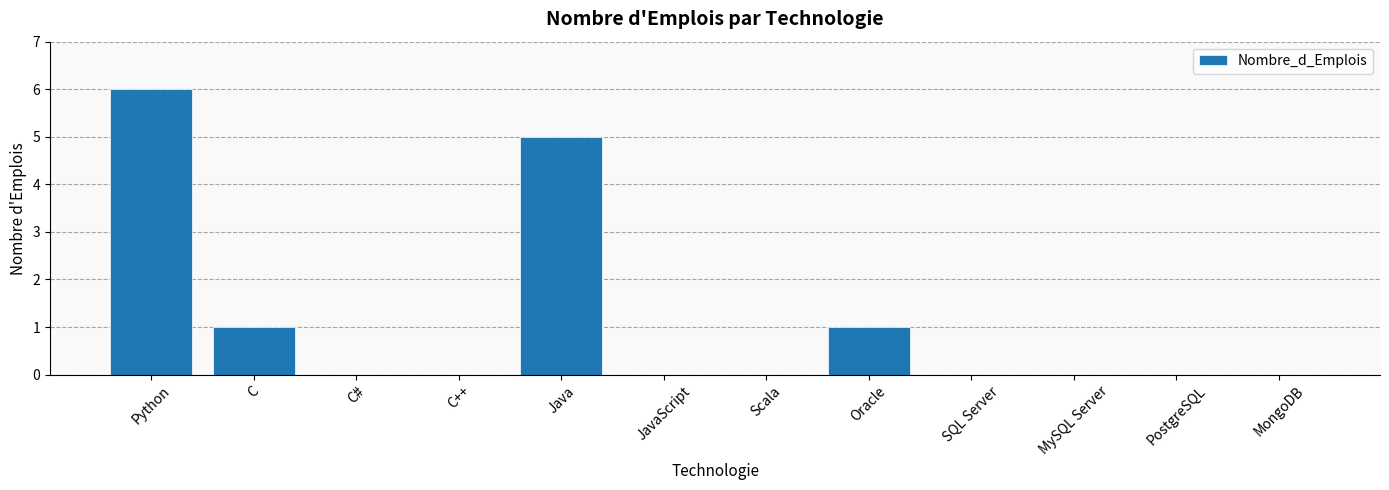

Is it true that the value at MySQL Server is 0?

True